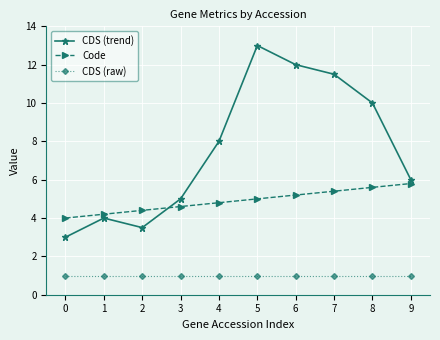

What is the spread (max minus min) of values at 9?

5.0